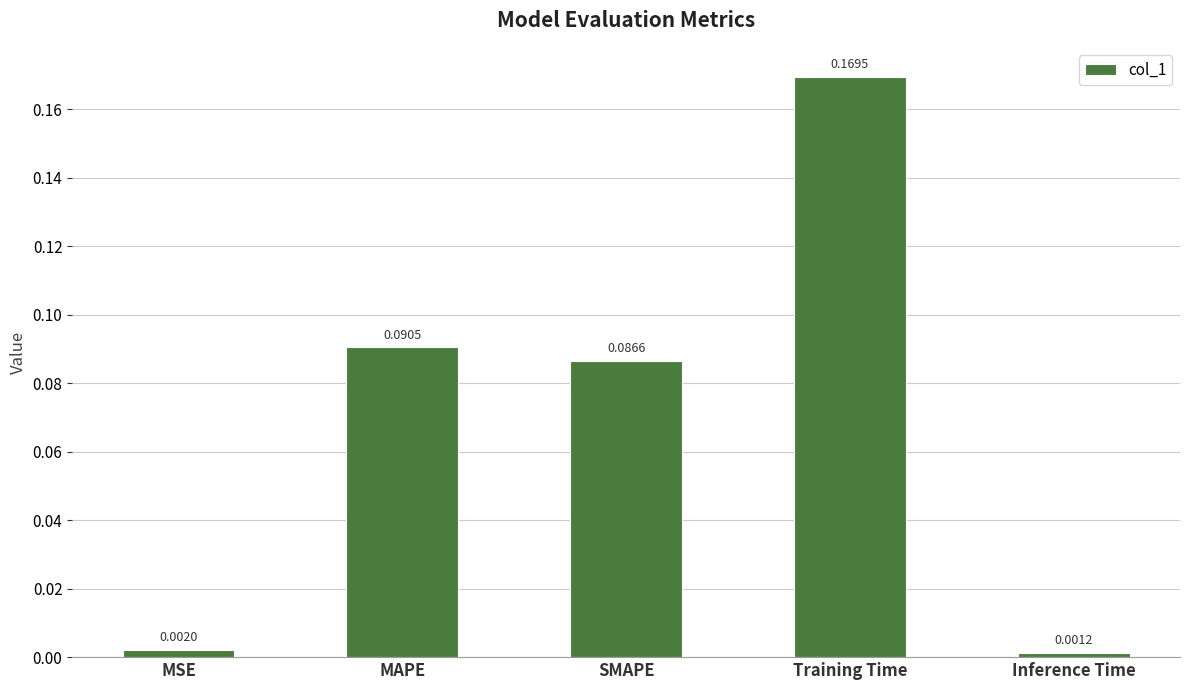

What is the sum of all values?

0.3